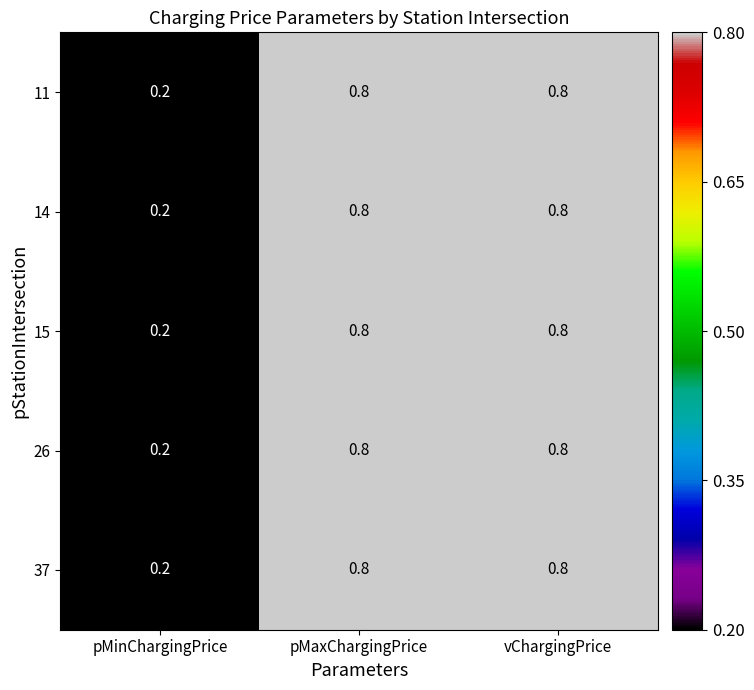

Reading left to right, extract all data points from this chart.

11: pMinChargingPrice=0.2	pMaxChargingPrice=0.8	vChargingPrice=0.8
14: pMinChargingPrice=0.2	pMaxChargingPrice=0.8	vChargingPrice=0.8
15: pMinChargingPrice=0.2	pMaxChargingPrice=0.8	vChargingPrice=0.8
26: pMinChargingPrice=0.2	pMaxChargingPrice=0.8	vChargingPrice=0.8
37: pMinChargingPrice=0.2	pMaxChargingPrice=0.8	vChargingPrice=0.8